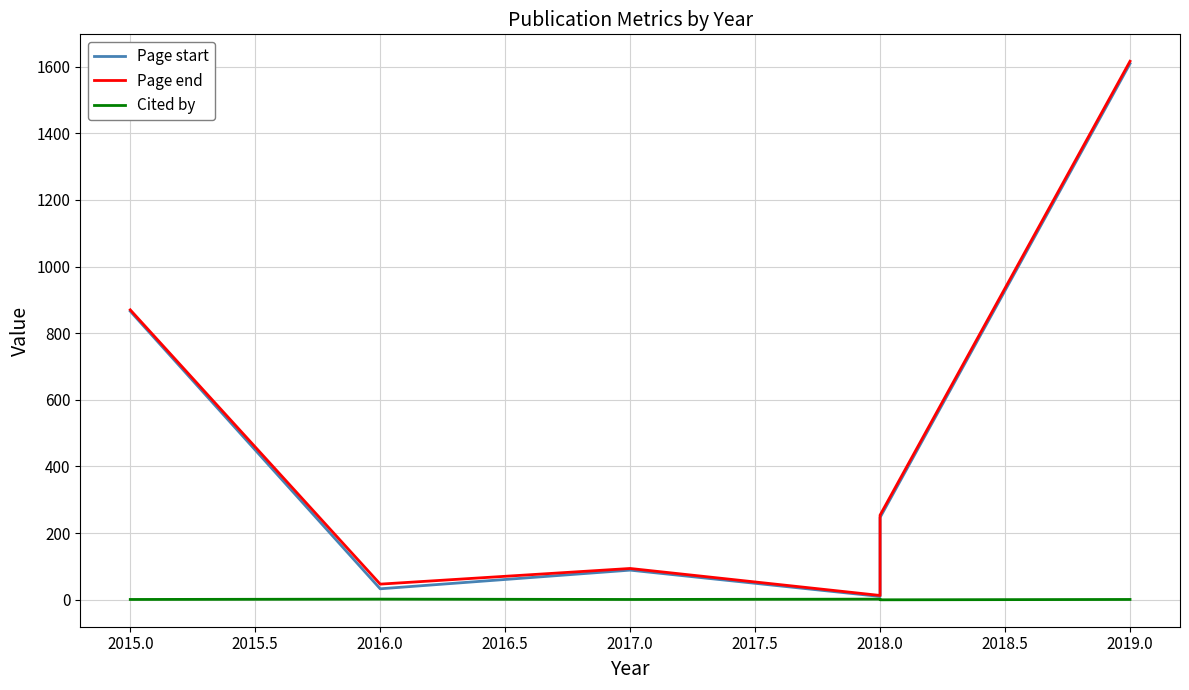

Which series has the widest spread of values?

Page end